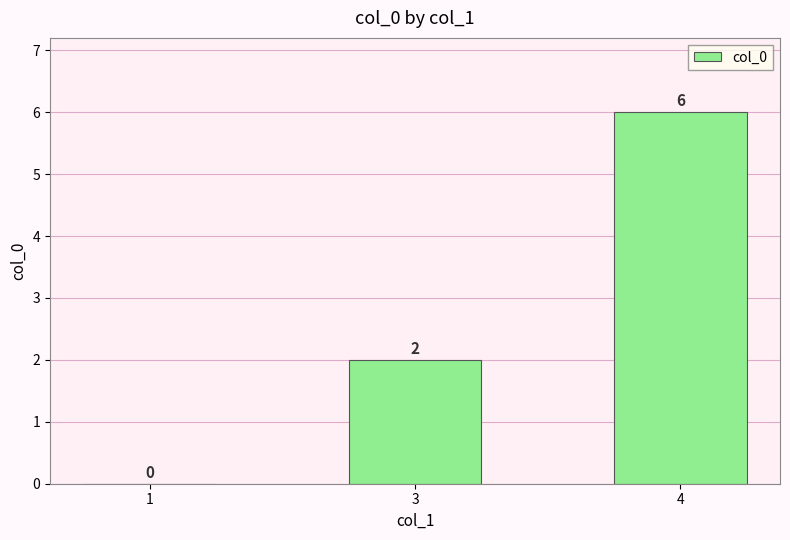

At which category does the chart reach its peak across all series?

4